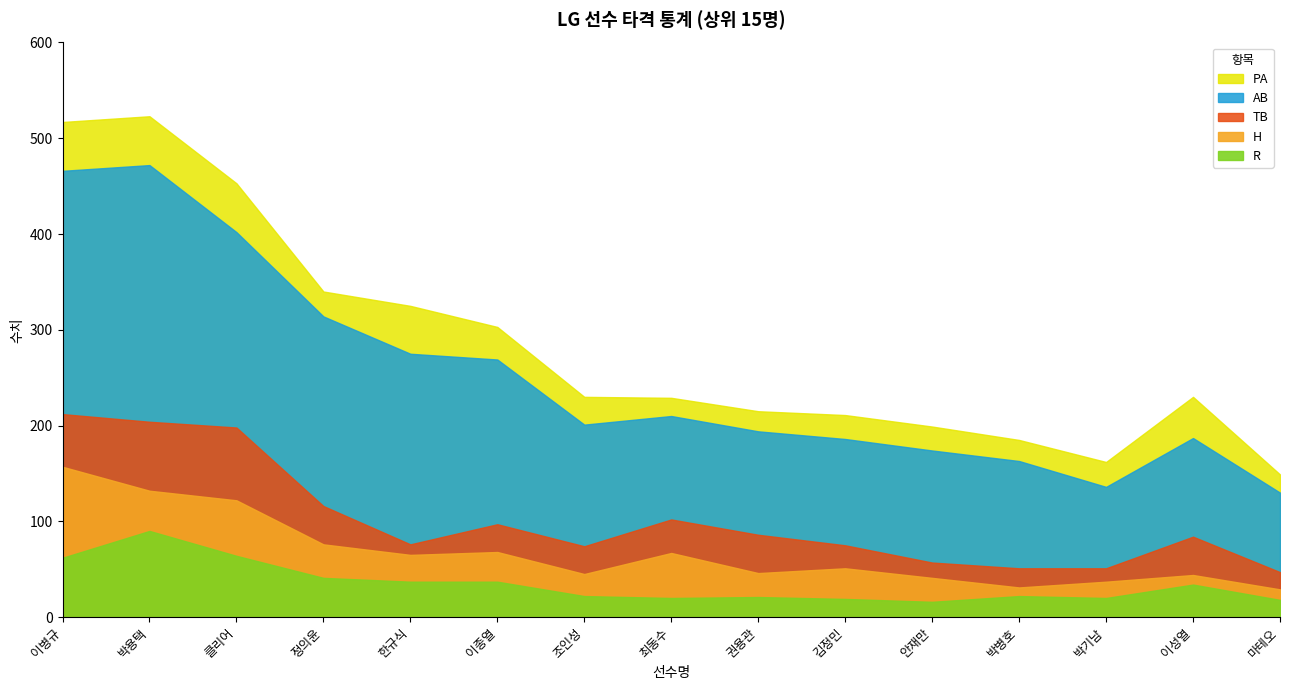

Is the value of PA at 이병규 greater than the value of R at 조인성?

Yes